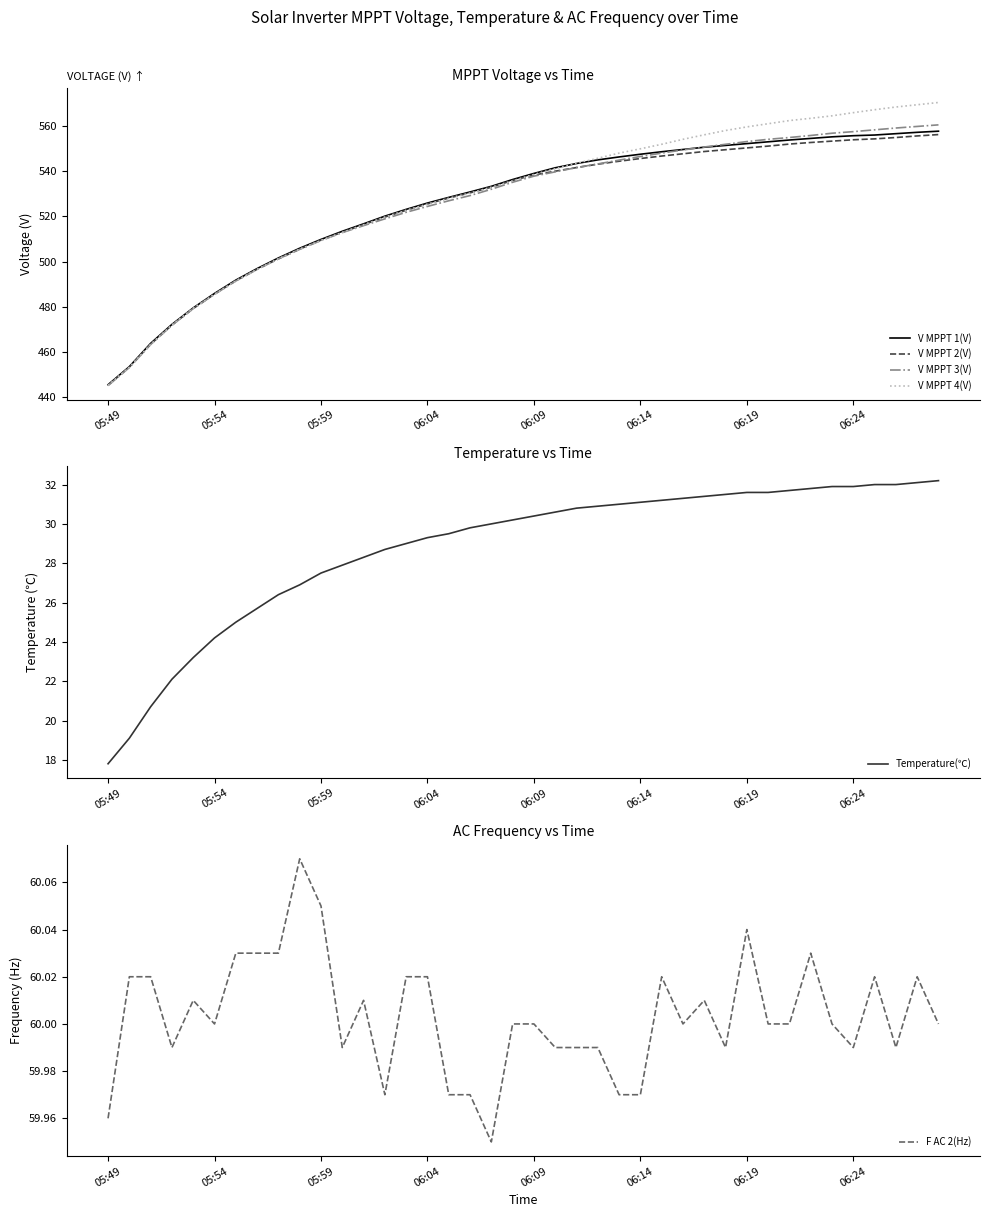

Which category has the lowest value in the Temperature(℃) series?

05:49